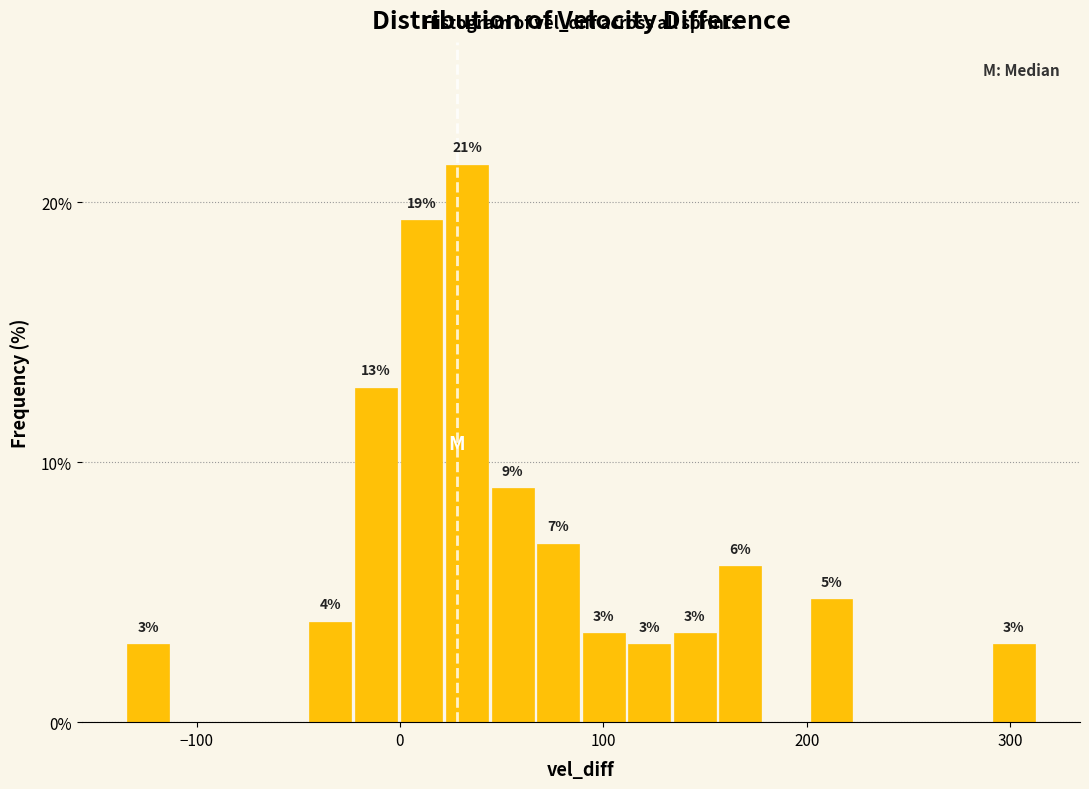

Read against the x-axis, roughly where is the centre of the tallest bar?

30